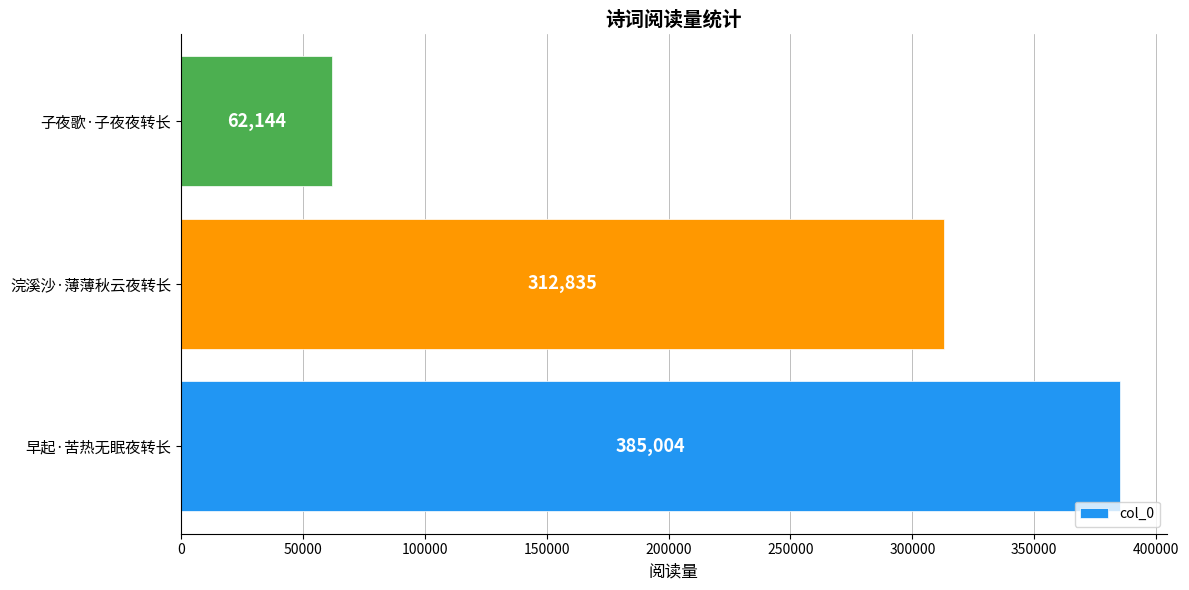

The chart shows a value of 385004 at 早起·苦热无眠夜转长. True or false?

True